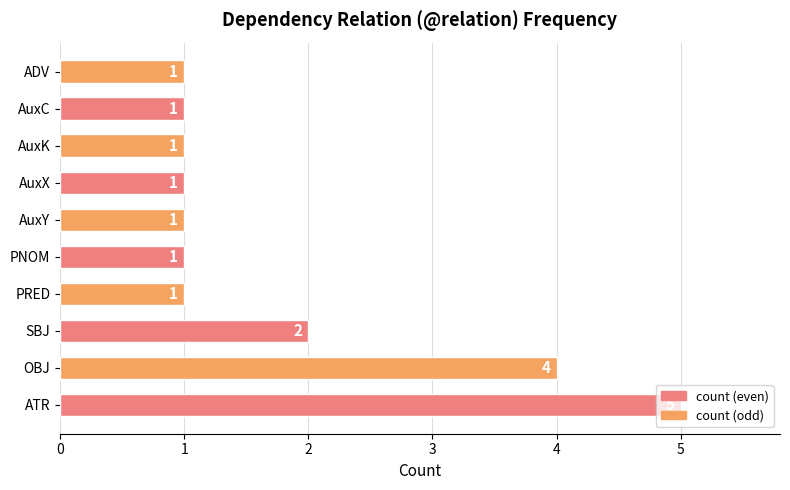

Approximately how many times larger is the value at ATR compared to ADV?

5.0